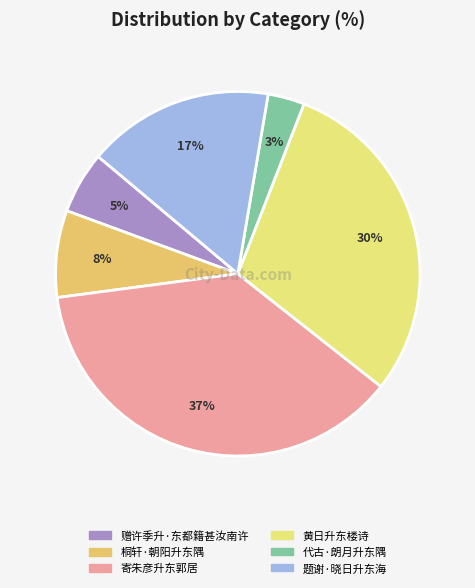

To the nearest percent, what portion does 寄朱彦升东郭居 represent?

37%